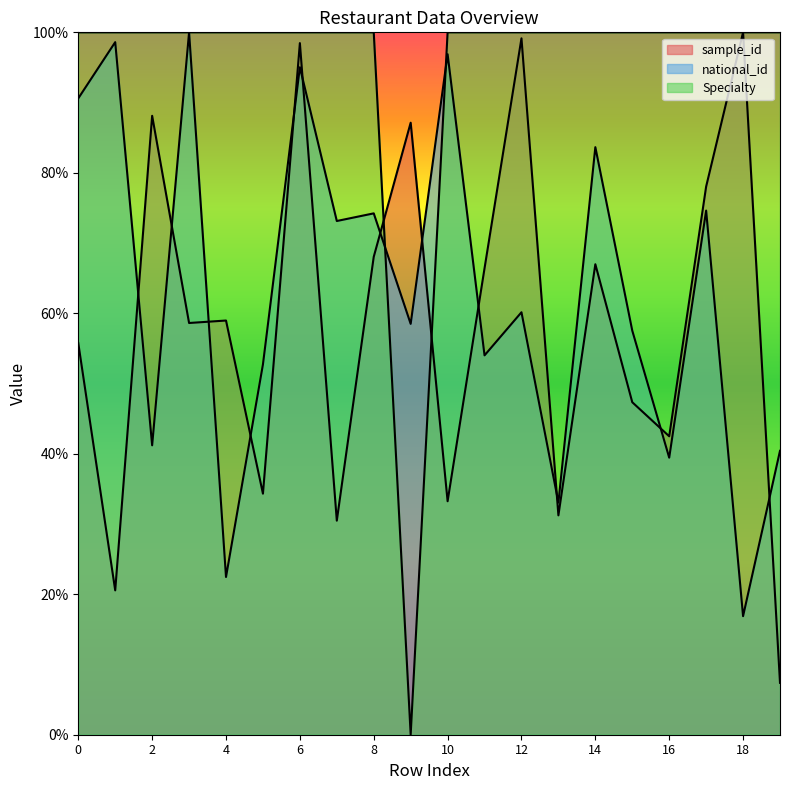

What are all the series names shown in the legend?

sample_id, national_id, Specialty